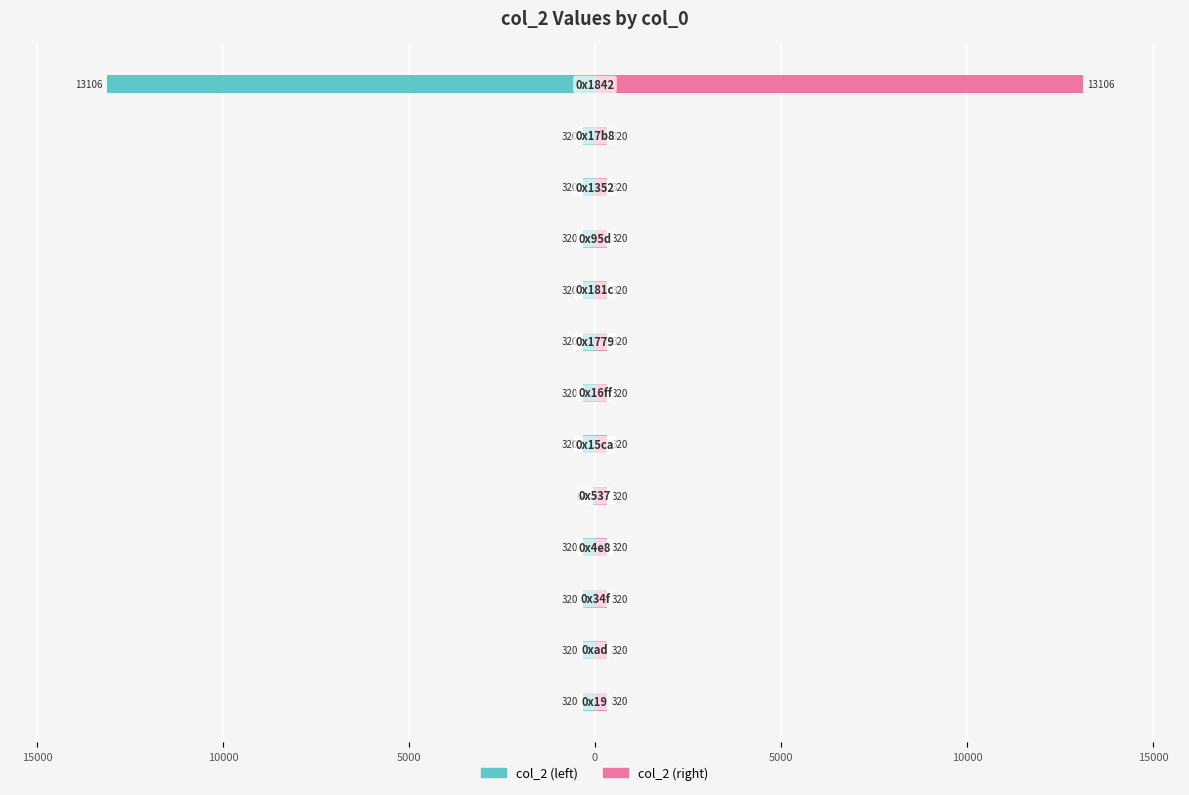

How many bars are there in each group?

2